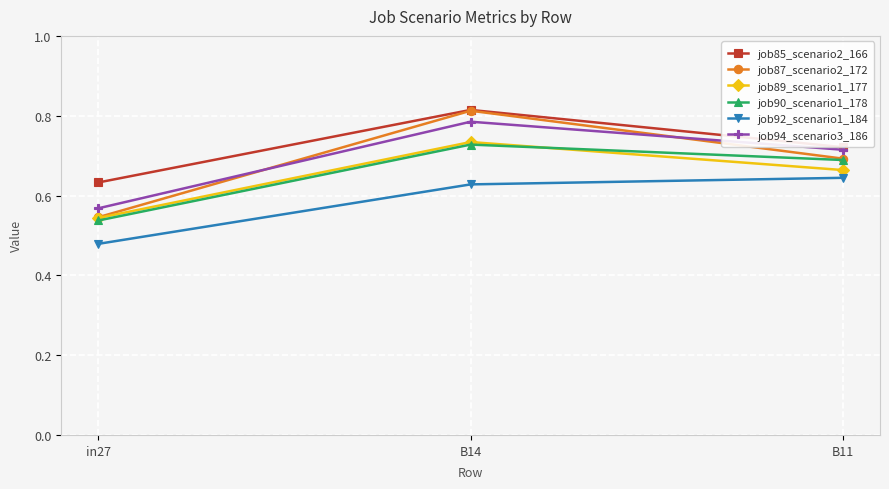

What are all the series names shown in the legend?

job85_scenario2_166, job87_scenario2_172, job89_scenario1_177, job90_scenario1_178, job92_scenario1_184, job94_scenario3_186